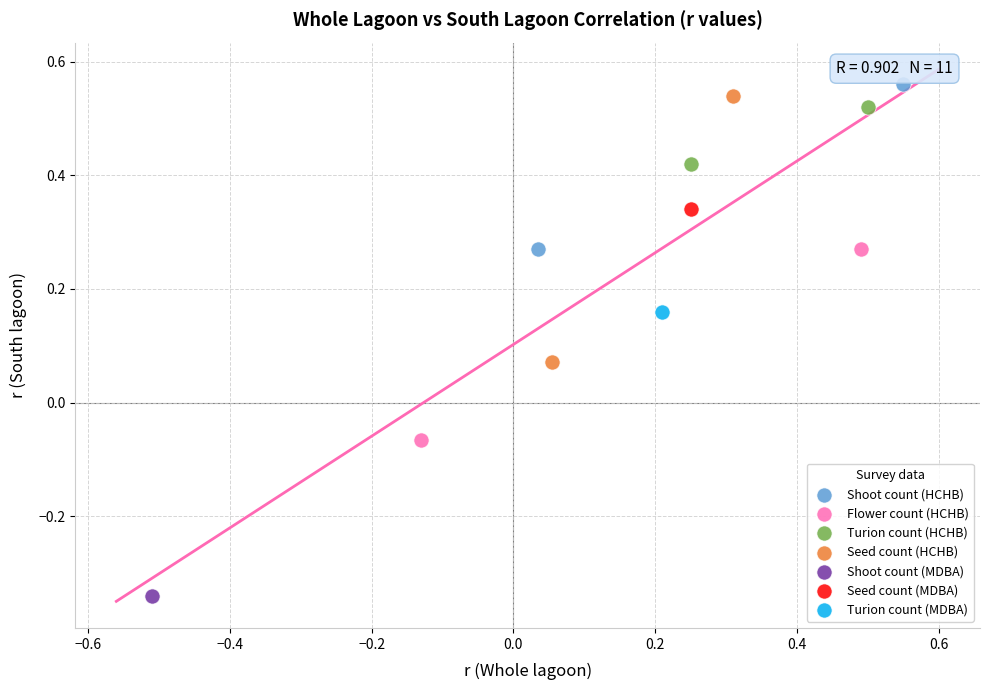

What are all the series names shown in the legend?

Shoot count (HCHB), Flower count (HCHB), Turion count (HCHB), Seed count (HCHB), Shoot count (MDBA), Seed count (MDBA), Turion count (MDBA)